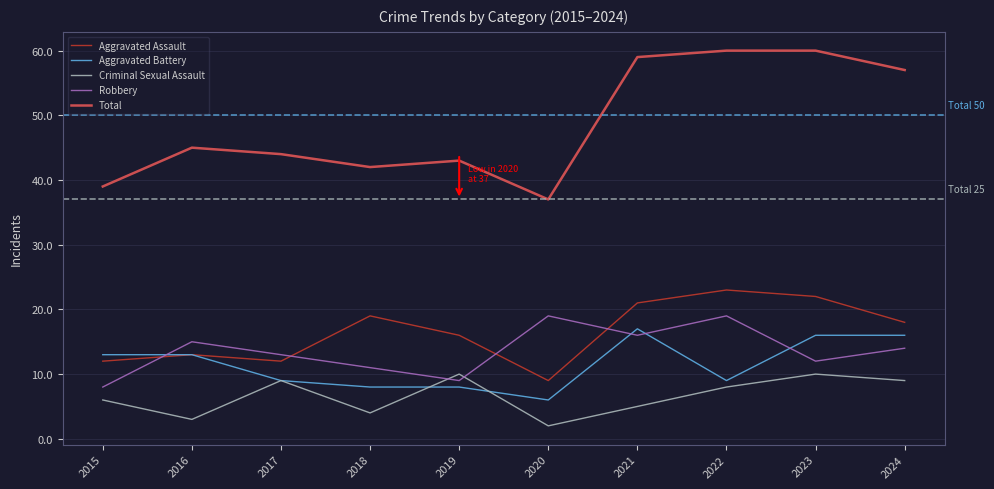

At how many categories does at least one series exceed 31?

10